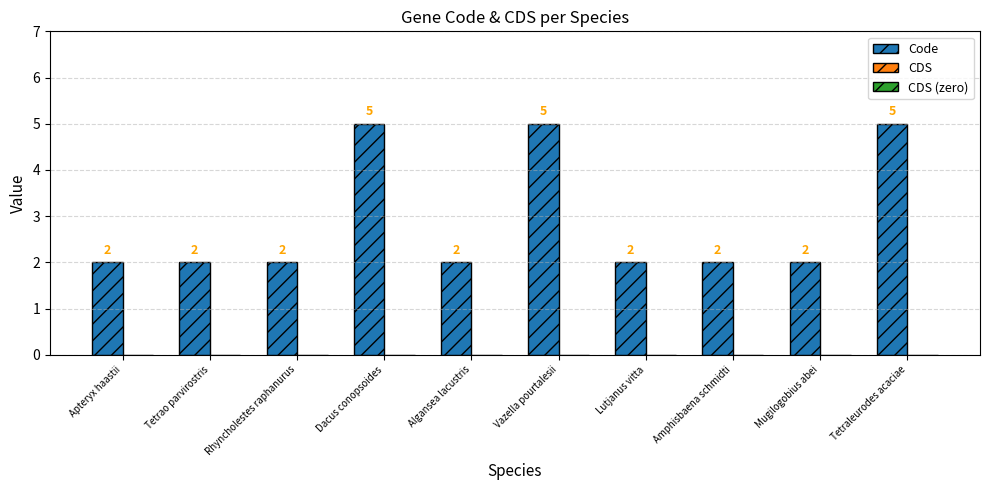

What is the sum of all values?

29